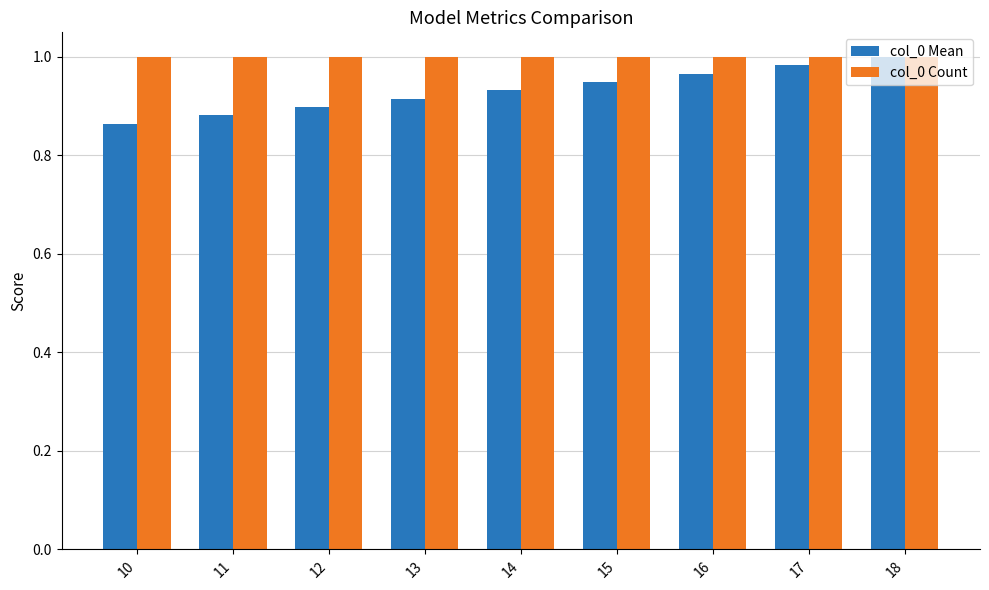

Rank the series at 10 from highest to lowest value.

col_0 Count, col_0 Mean